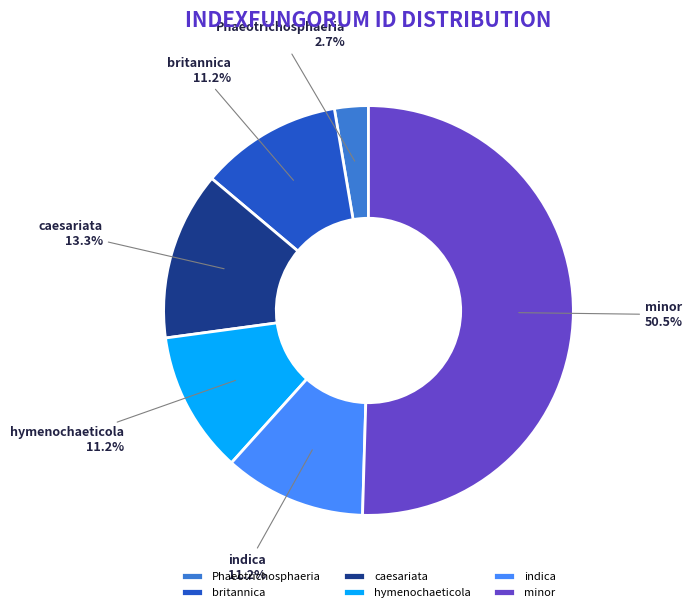

Which slice represents more than half of the pie?

minor